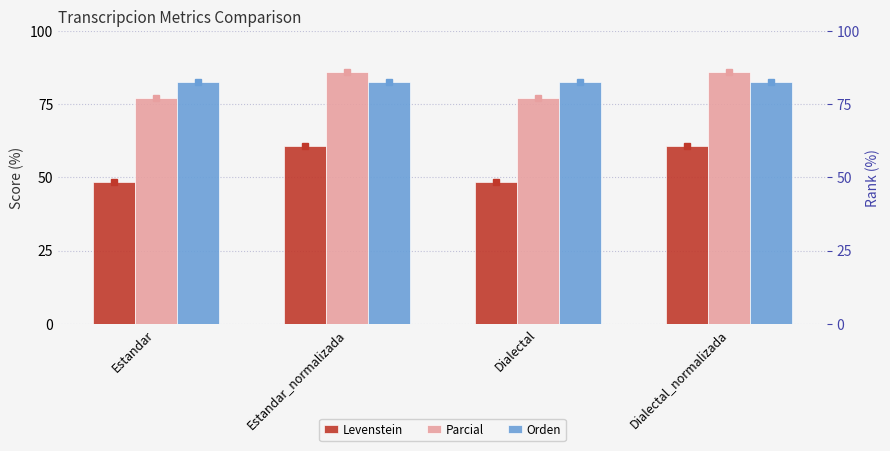

How many categories are shown in the chart?

4